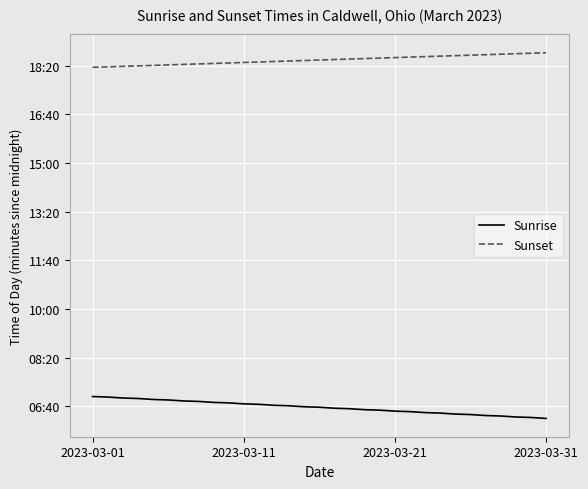

What is the value of the Sunset point at the 4th from the left?

1100